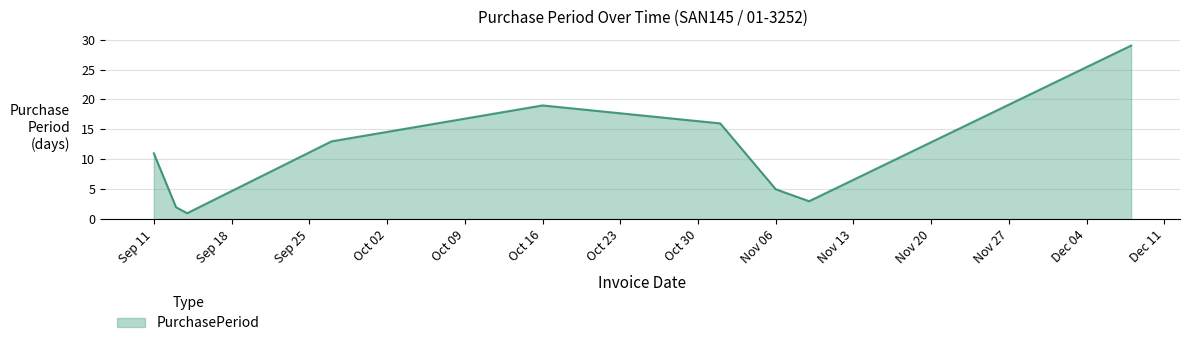

What is the maximum value shown in the chart?

29